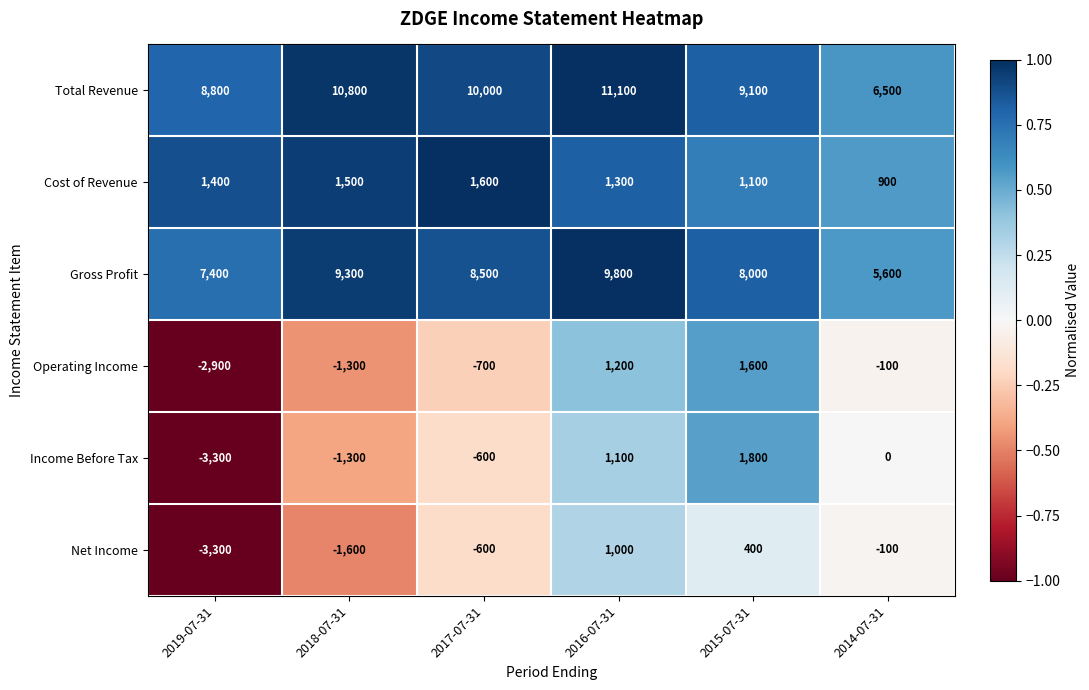

What is the average value of the Gross Profit series?

8100